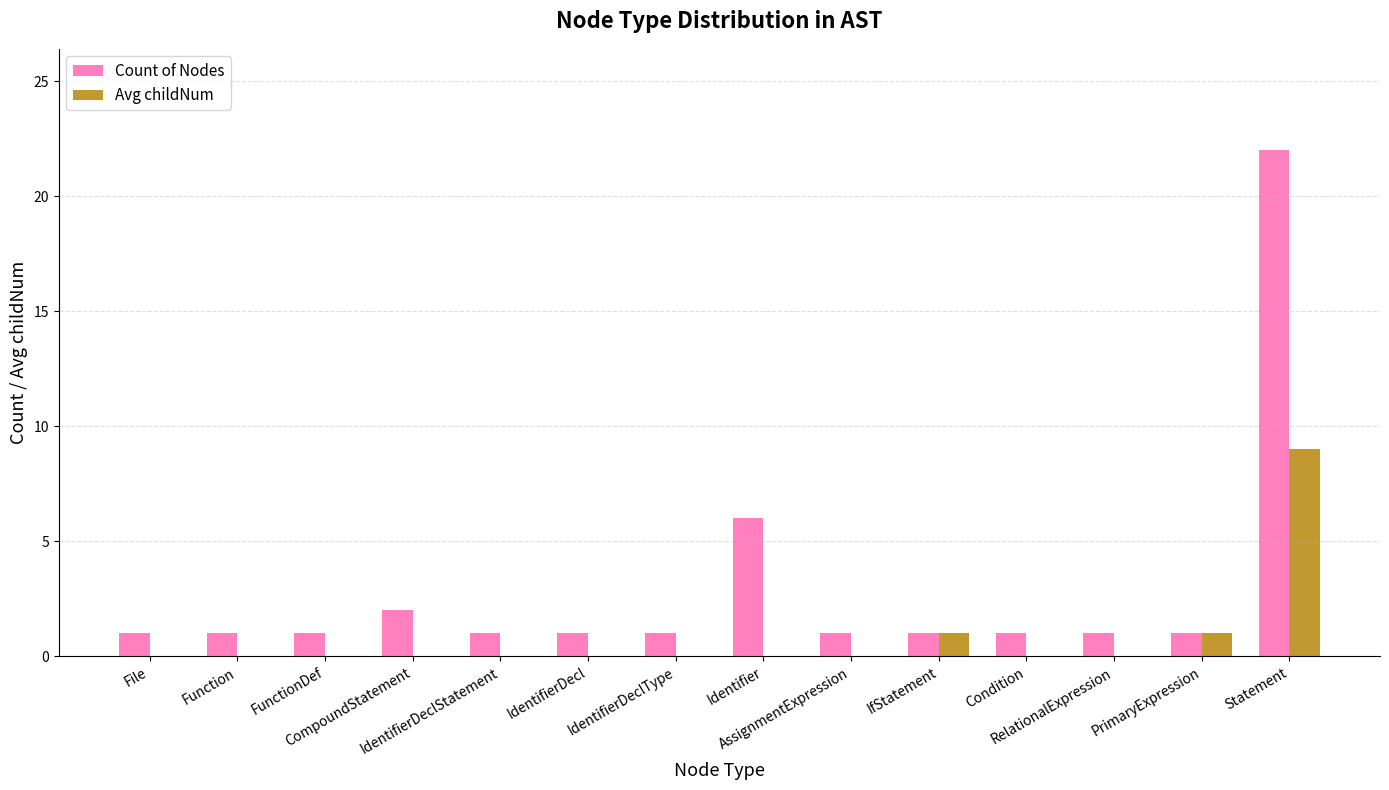

How many series are shown in this chart?

2